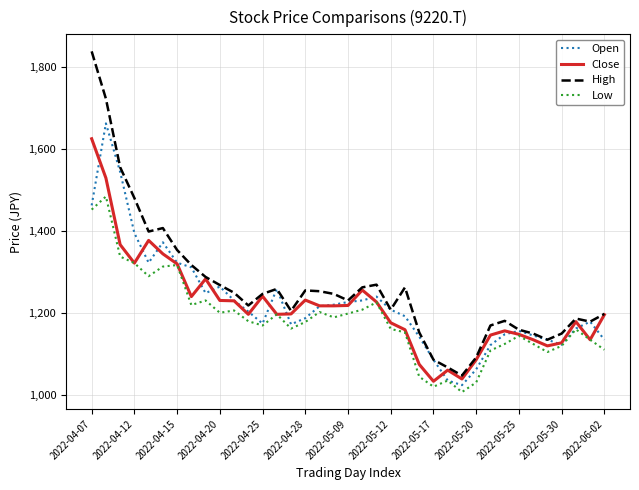

Which series has the largest range (max minus min)?

High